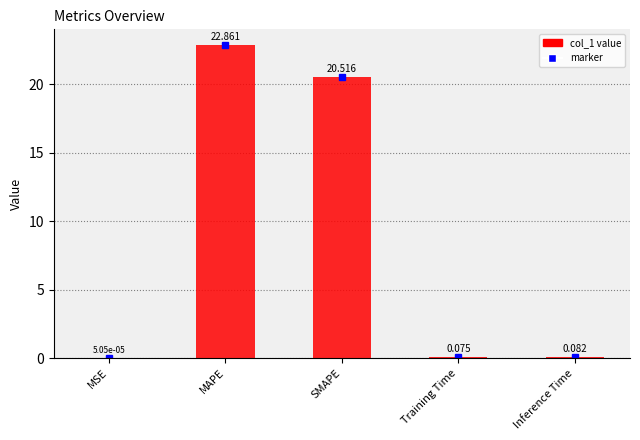

The chart shows a value of 20.5 at SMAPE. True or false?

True